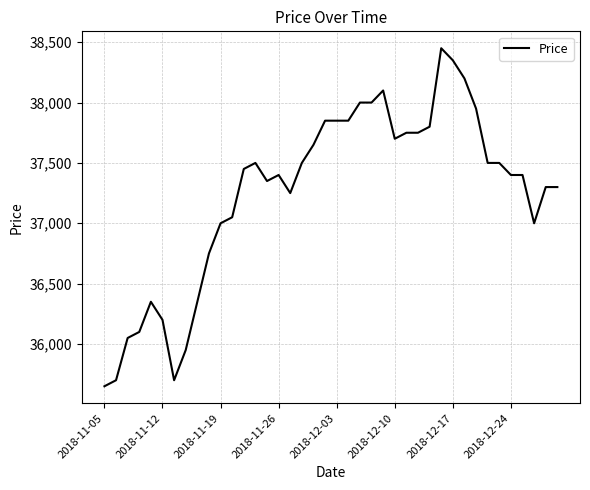

What is the difference between the maximum and minimum values?

2800